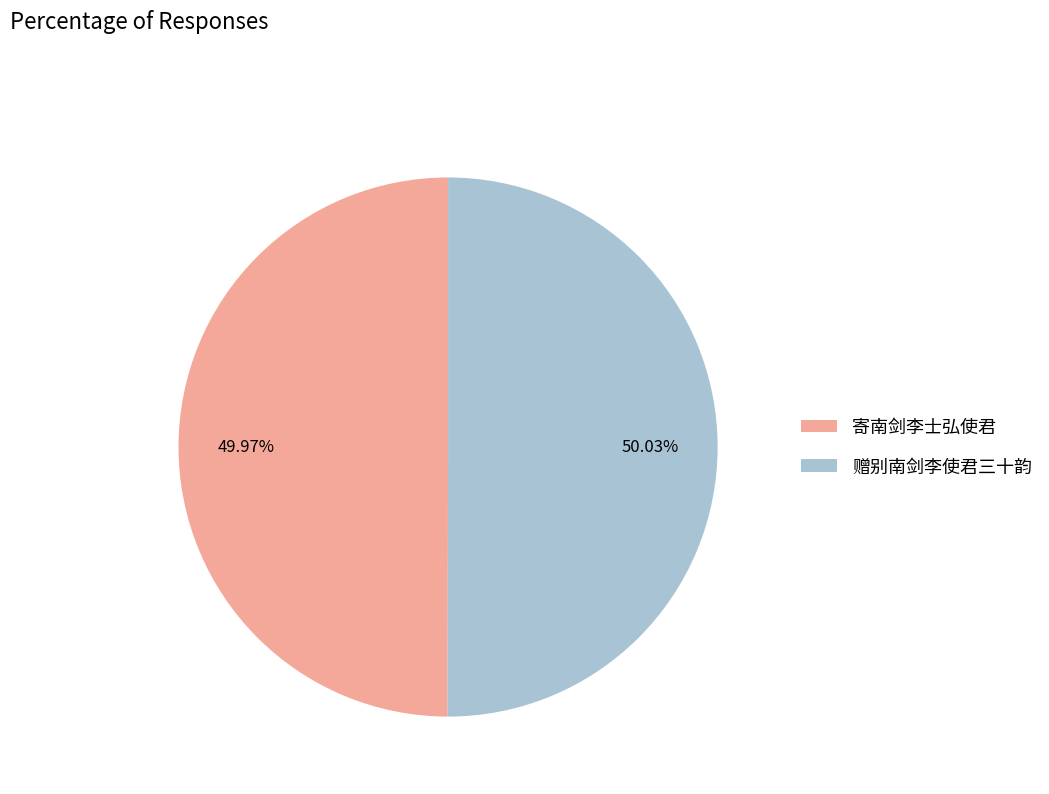

Approximately how many times larger is the value at 寄南剑李士弘使君 compared to 赠别南剑李使君三十韵?

1.0